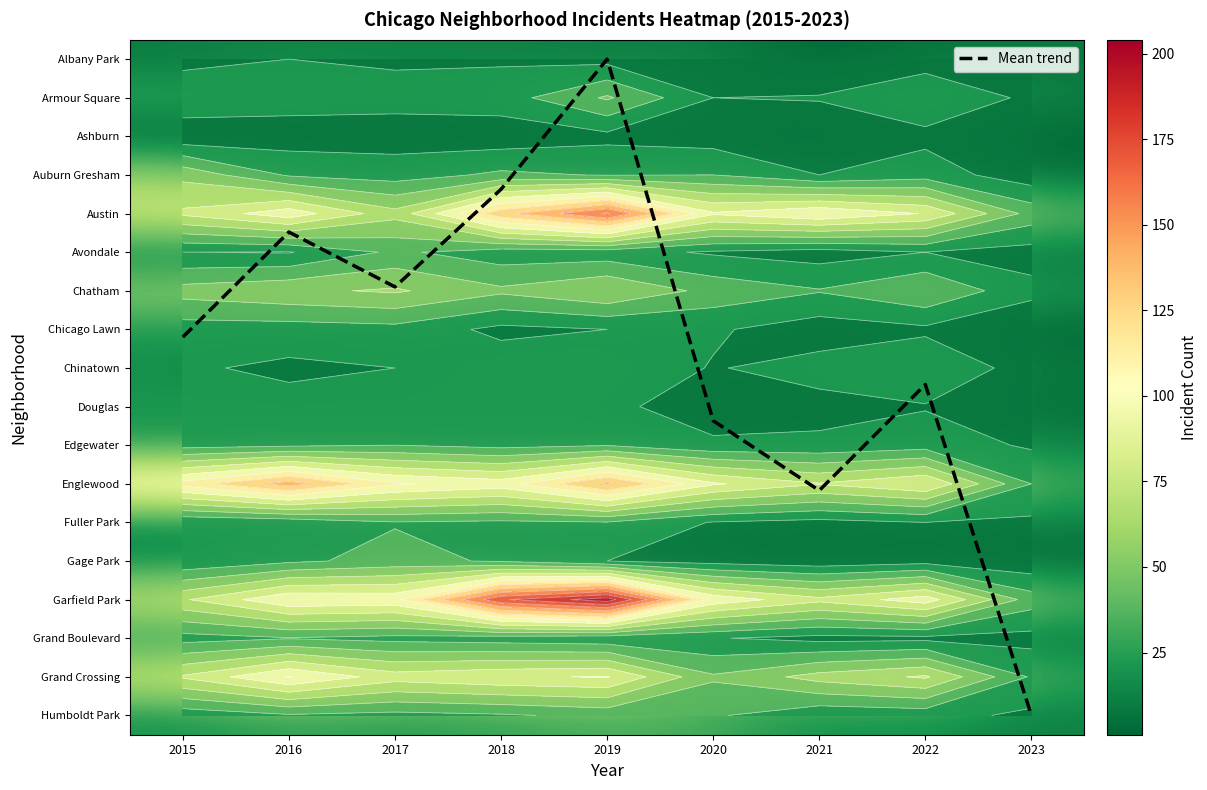

What is the average value of the Garfield Park series?

108.1